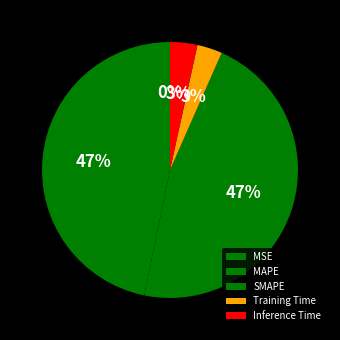

Combined, what portion of the pie is Training Time and MSE?

3.2%